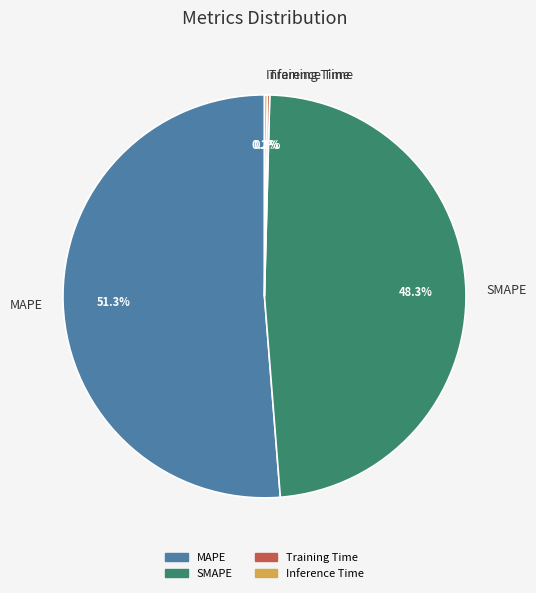

How much of the chart is everything except MAPE?

48.7%